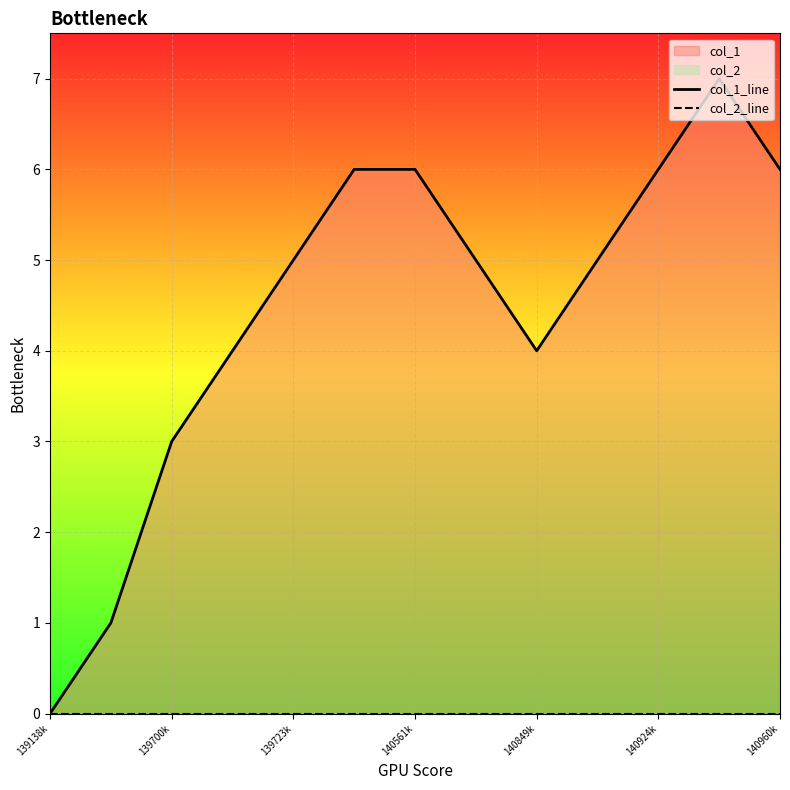

At how many categories does at least one series exceed 6?

1